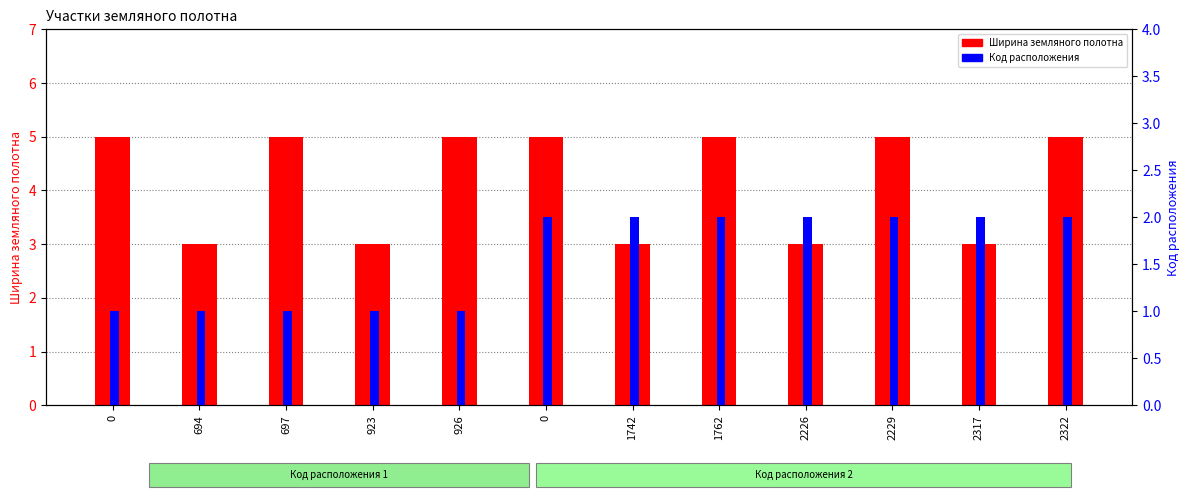

Which series has the largest range (max minus min)?

Ширина земляного полотна